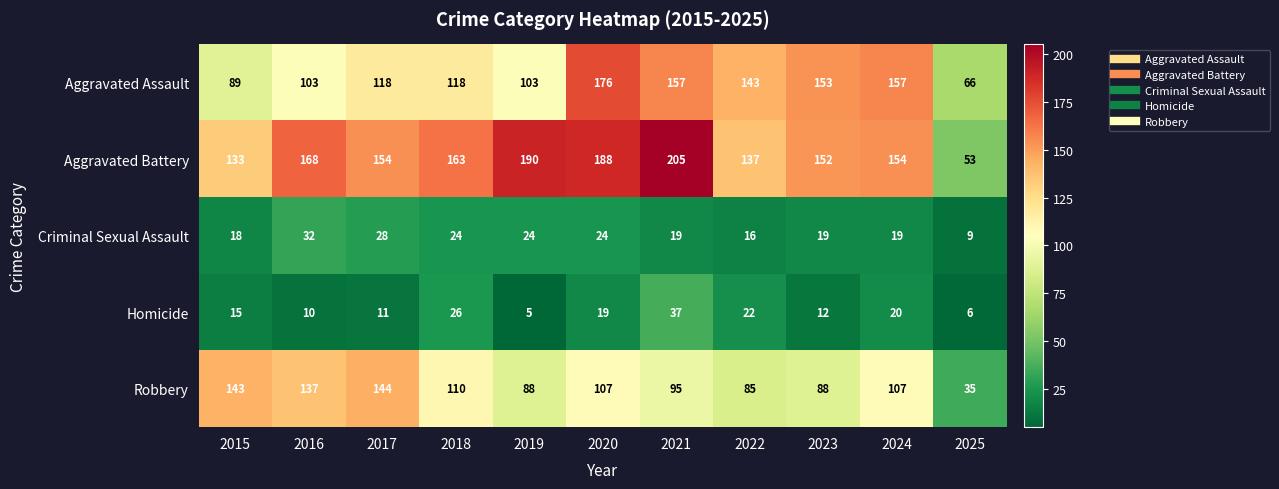

What is the difference between the second highest and minimum values in the Robbery series?

108